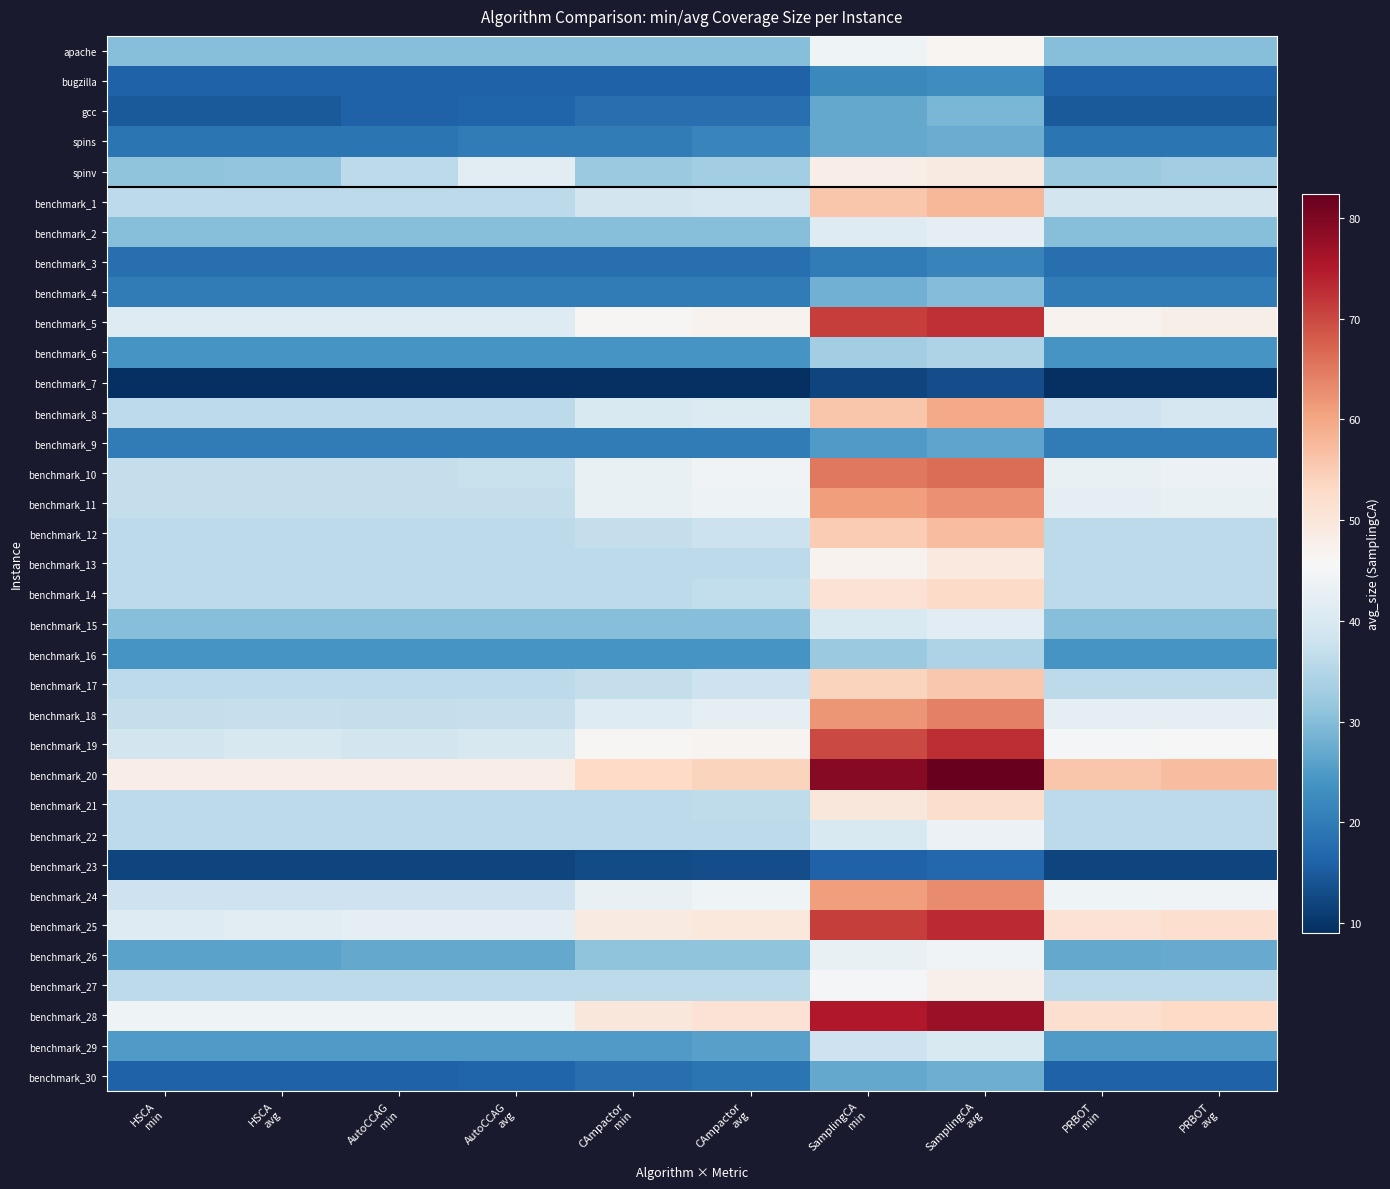

What is the difference between the highest and lowest values at PRBOT
min?

47.0